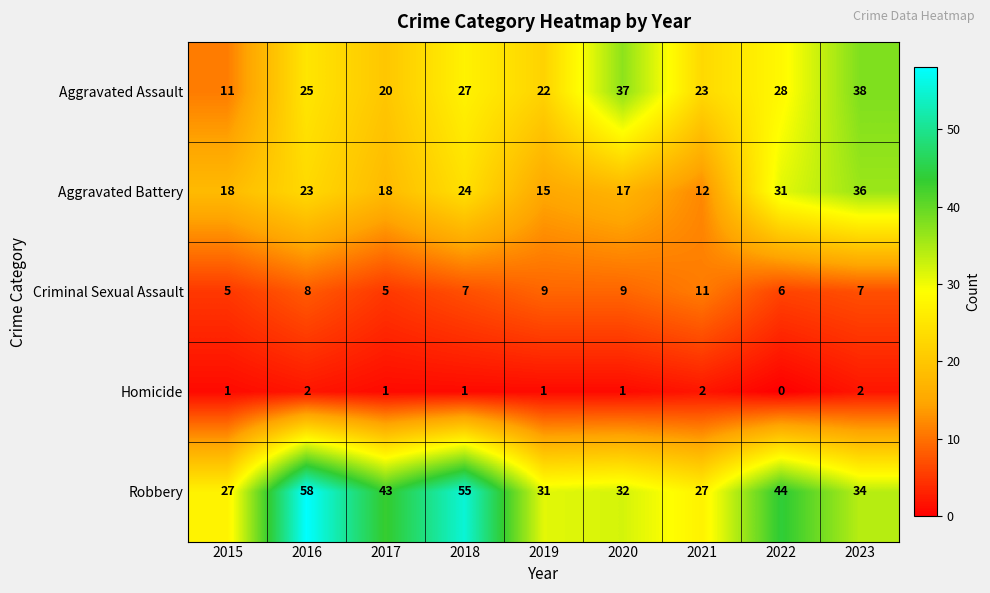

At 2017, list the series in order from smallest to largest.

Homicide, Criminal Sexual Assault, Aggravated Battery, Aggravated Assault, Robbery